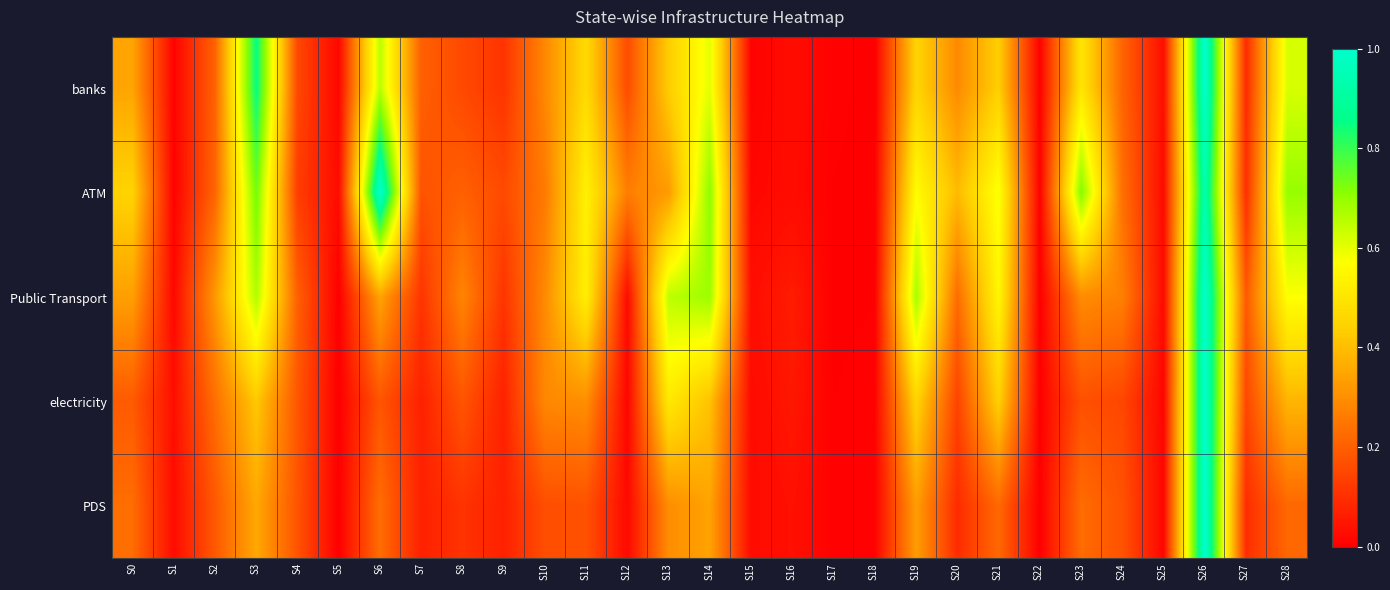

Which series has the largest total across all categories?

ATM